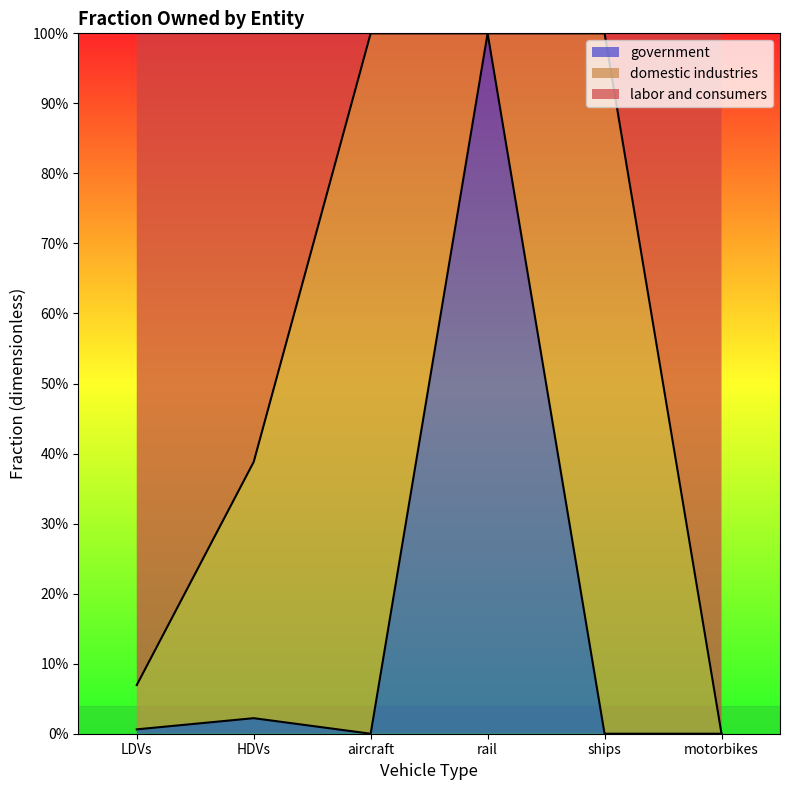

Which category has the lowest value in the government series?

aircraft